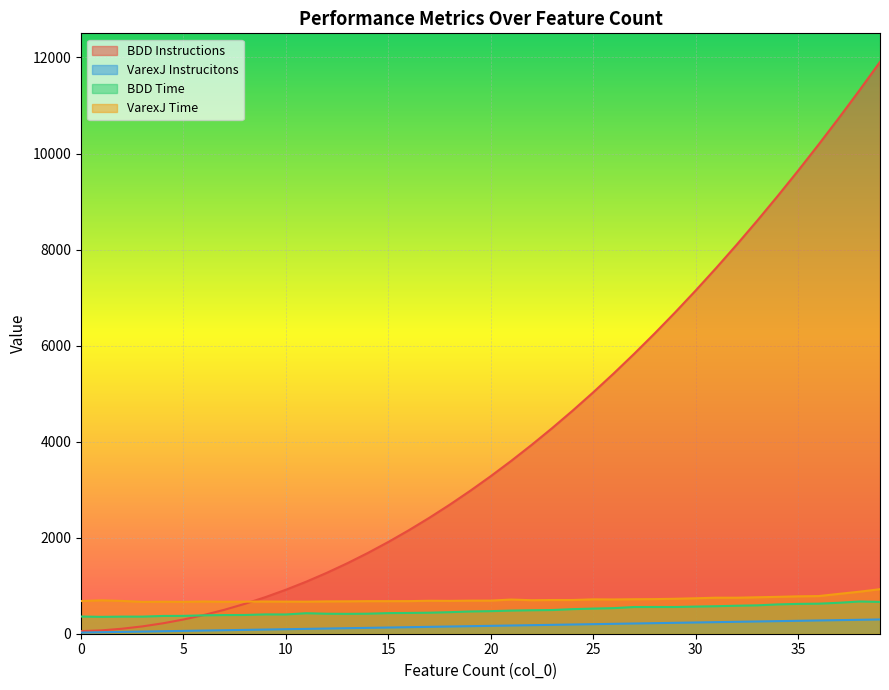

How many interior local valleys does the BDD Time series have?

4